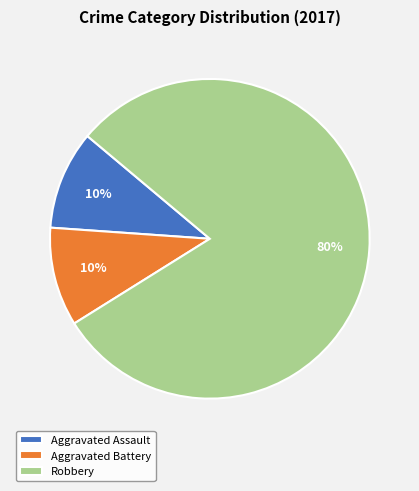

Which category has the biggest portion of the pie?

Robbery